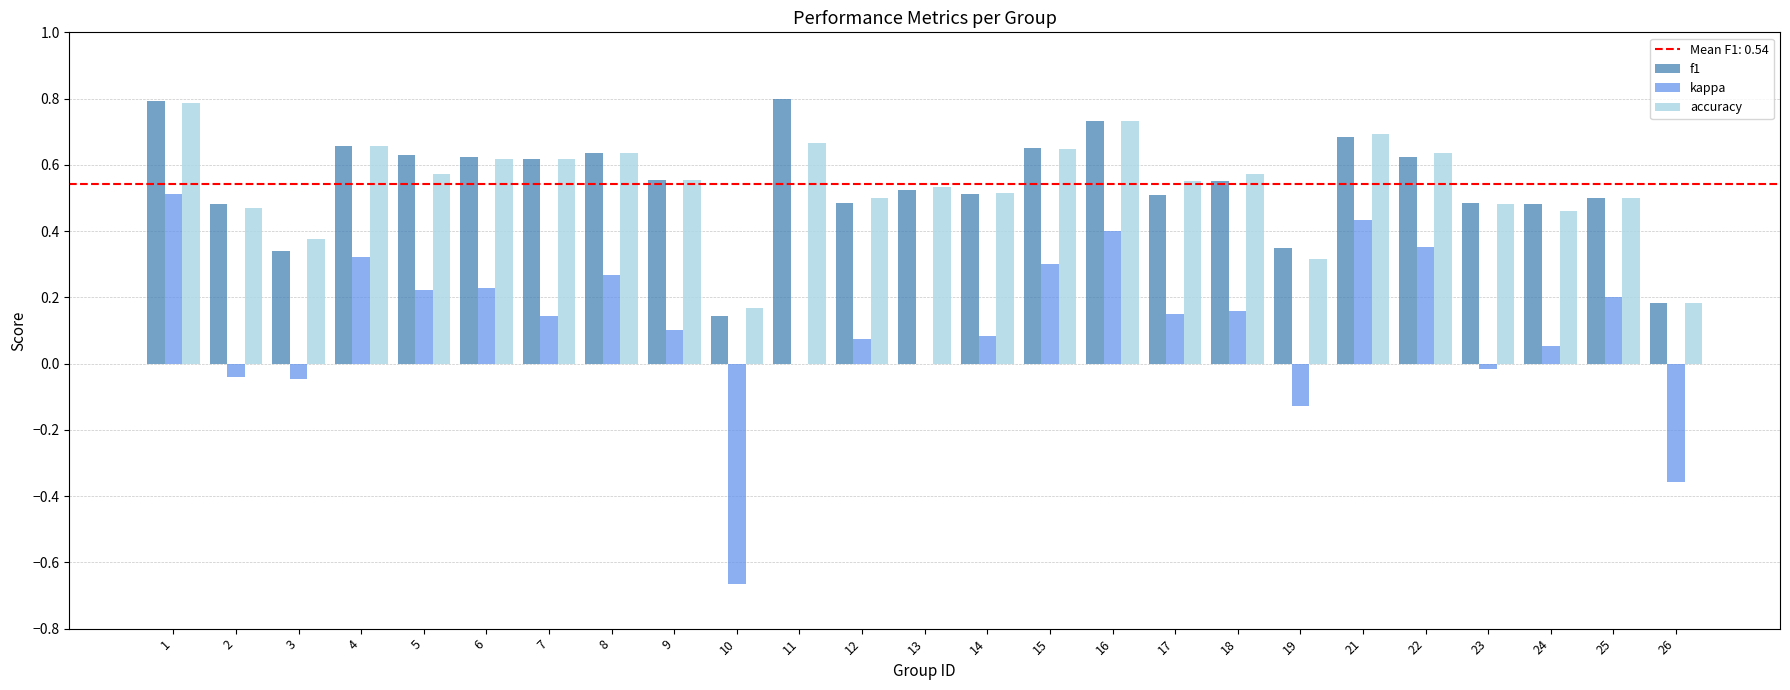

Is it true that kappa equals 0.2 at 16?

False